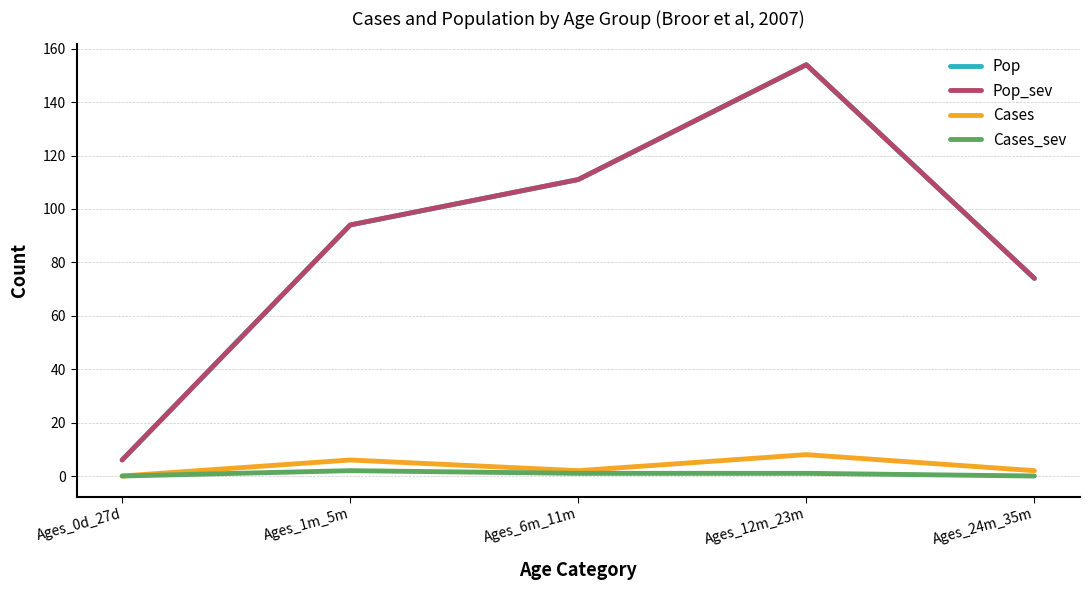

What is the label of the 5th point from the left?

Ages_24m_35m